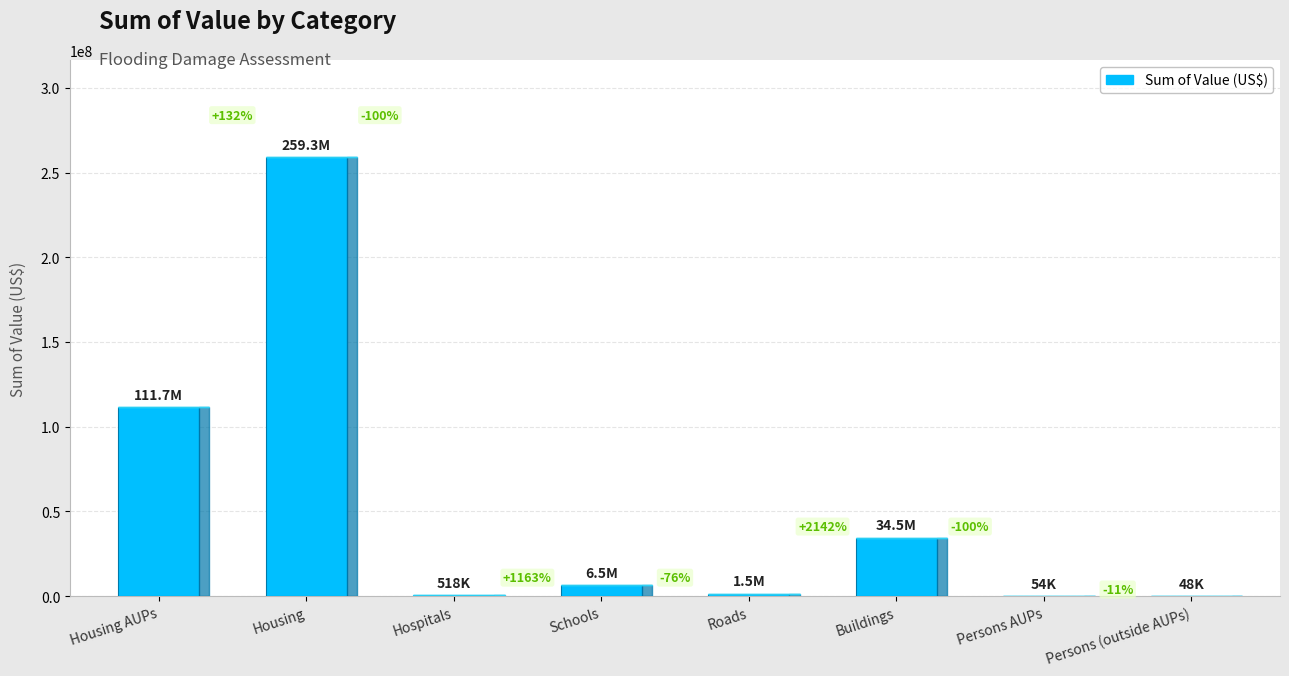

What is the difference between the maximum and second lowest values?

259244145.0